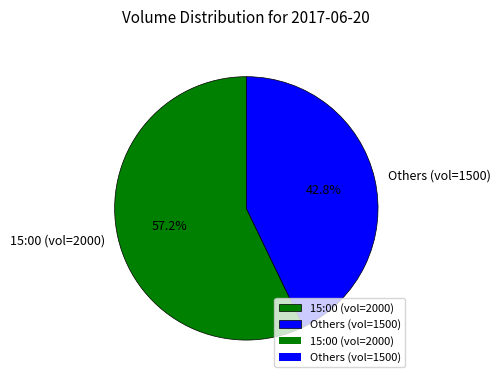

Between 15:00 (vol=2000) and Others (vol=1500), which is larger?

15:00 (vol=2000)